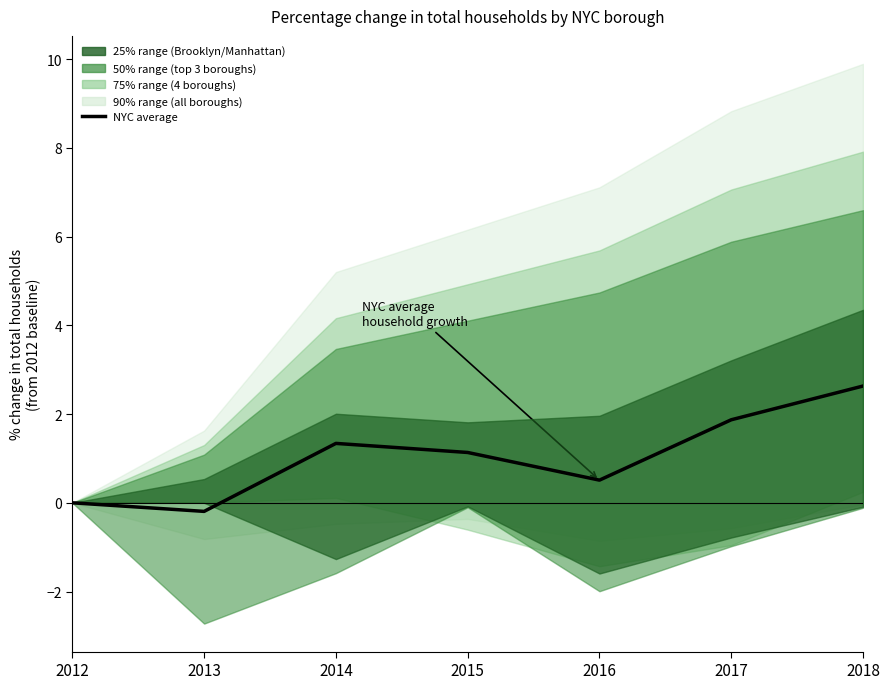

True or false: the data has more than 0 interior local peaks.

True